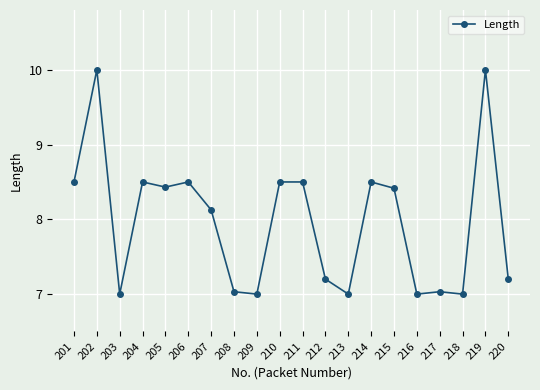

What value does the data have at 213?

7.0